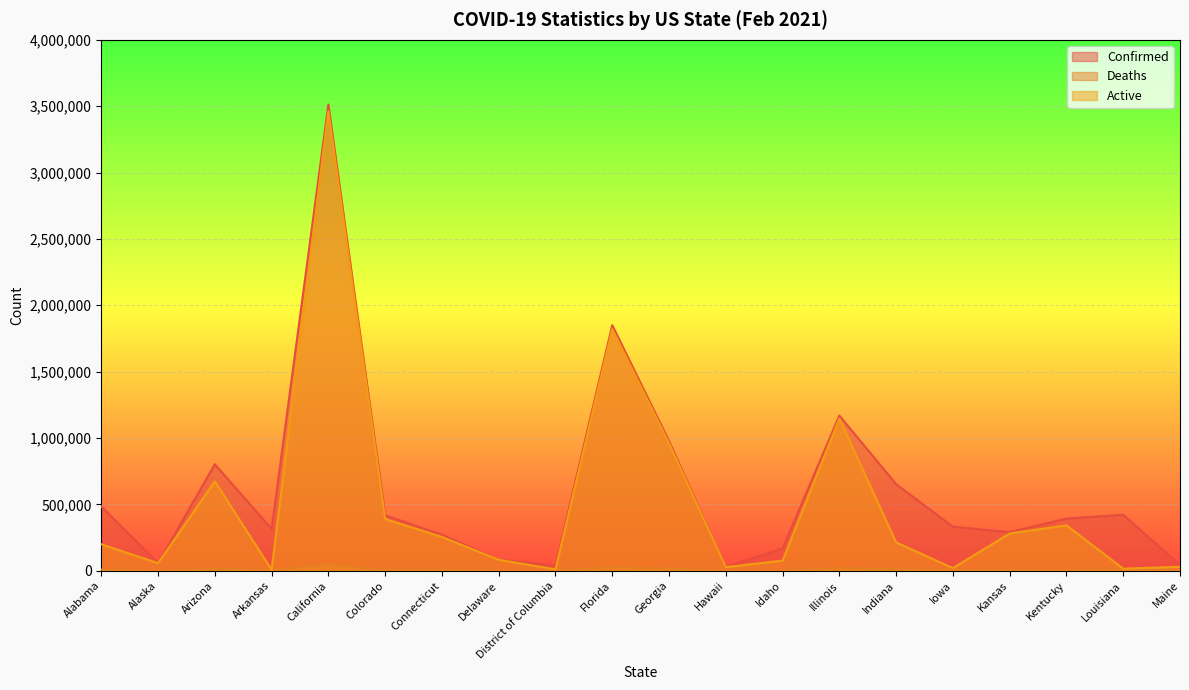

Rank the categories by Active value from lowest to highest.

Arkansas, District of Columbia, Louisiana, Iowa, Hawaii, Maine, Alaska, Idaho, Delaware, Alabama, Indiana, Connecticut, Kansas, Kentucky, Colorado, Arizona, Georgia, Illinois, Florida, California